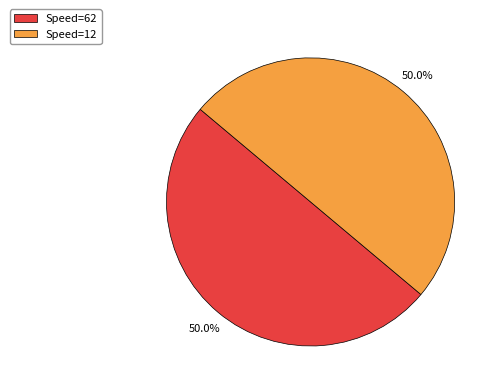

What percentage do Speed=12 and Speed=62 together represent?

100.0%